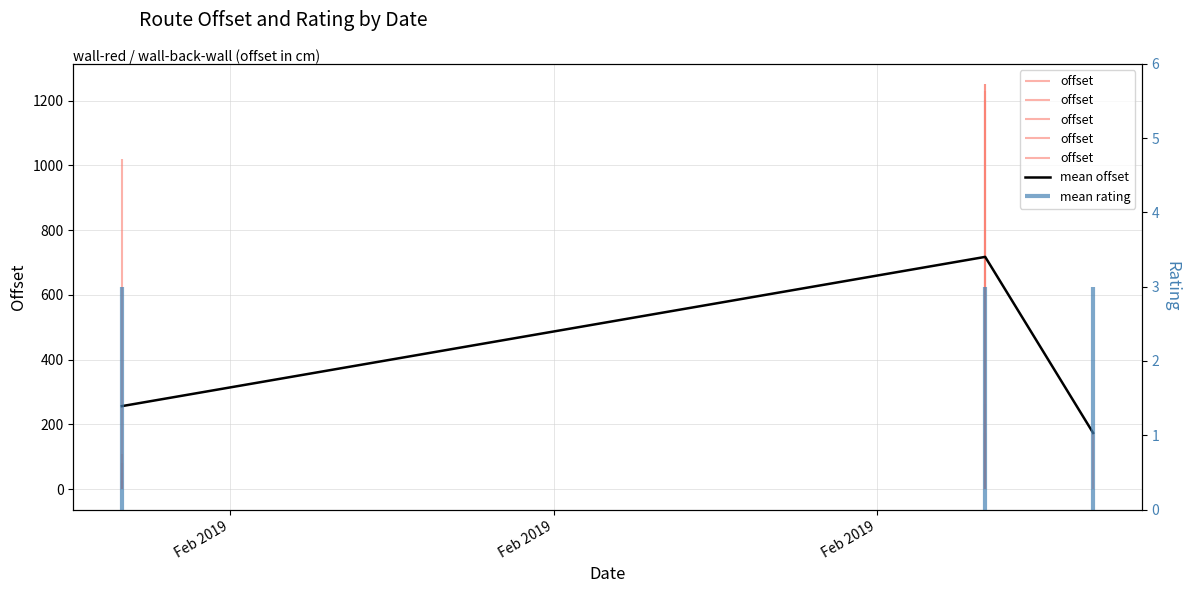

What is the change in value from Feb 2019 to Feb 2019?

-82.7